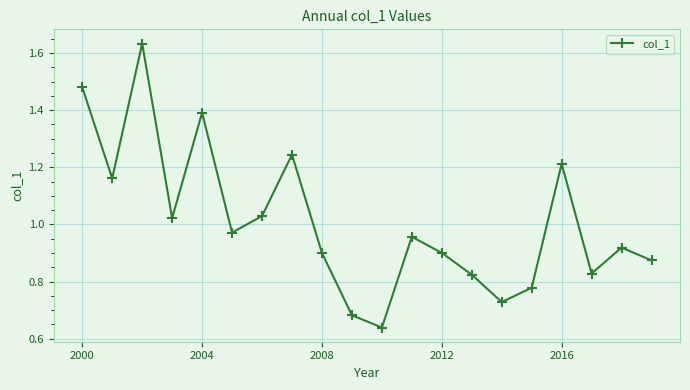

What is the sum of all values?

20.2